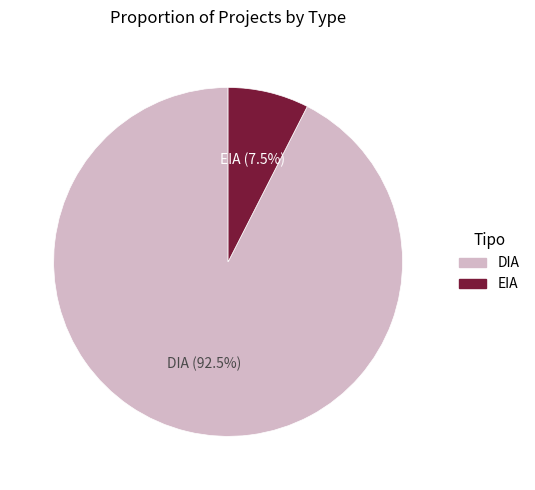

To the nearest percent, what is the average slice percentage?

50%